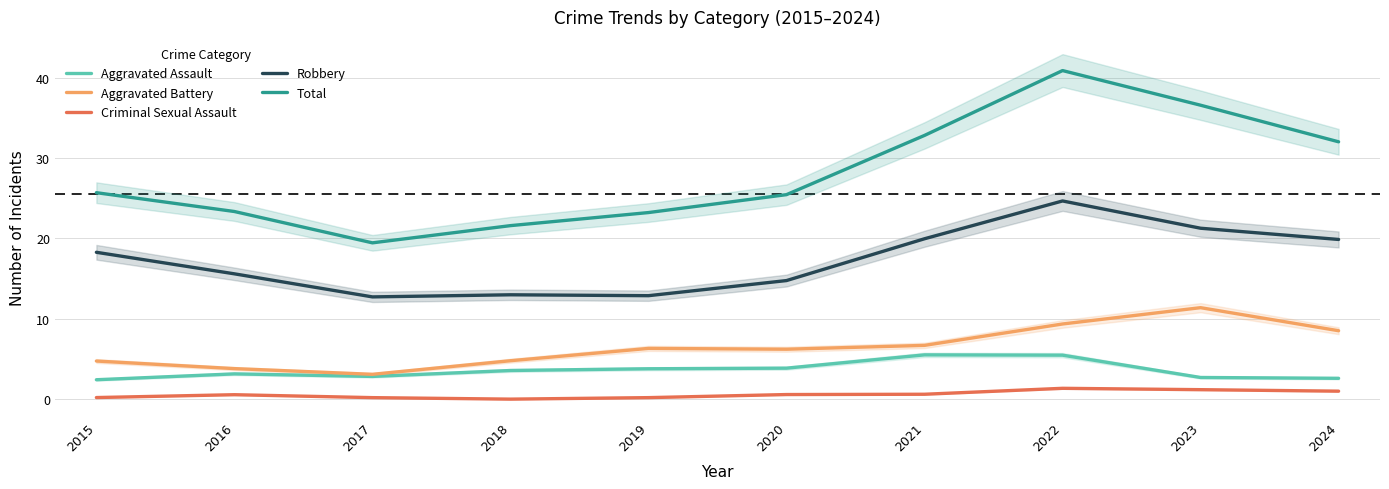

True or false: Total and Robbery intersect in this chart.

False